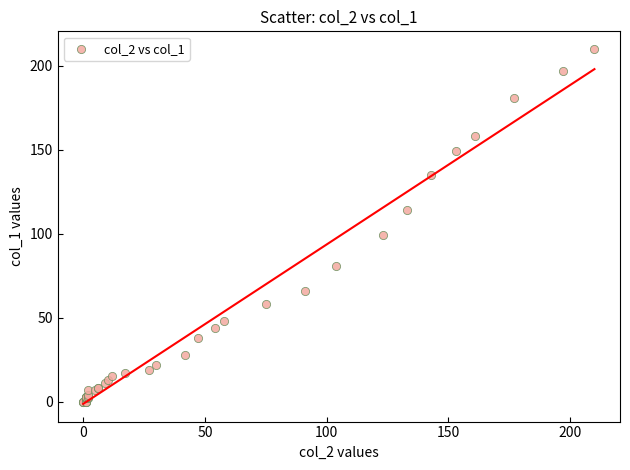

What Y value in the scatter plot is closest to 105?

99